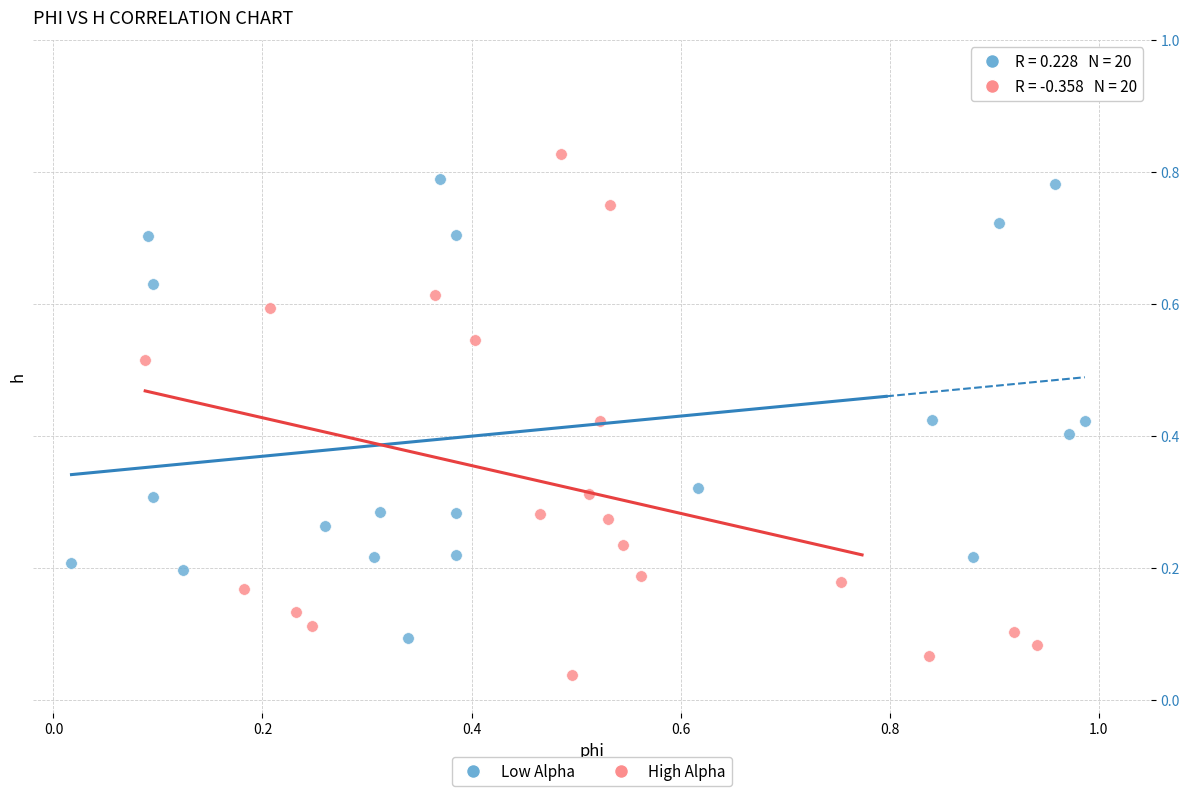

Which series contains the lowest Y value?

High Alpha